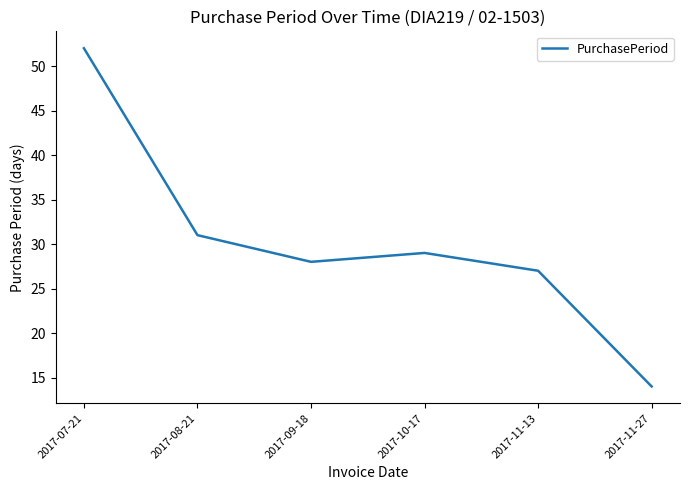

Reading left to right, extract all data points from this chart.

2017-07-21=52	2017-08-21=31	2017-09-18=28	2017-10-17=29	2017-11-13=27	2017-11-27=14